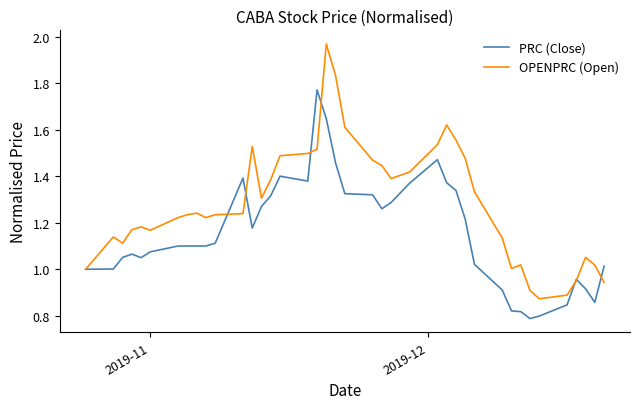

Which series has the largest total across all categories?

OPENPRC (Open)